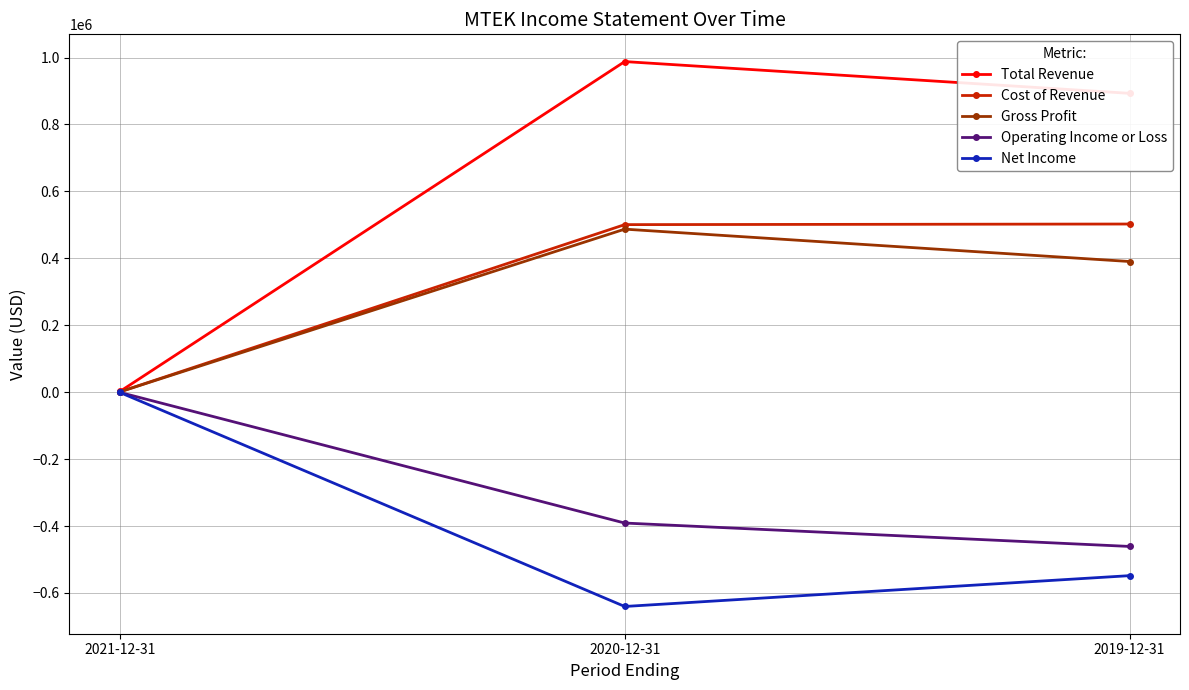

What is the difference between the Net Income values at 2020-12-31 and 2021-12-31?

639500